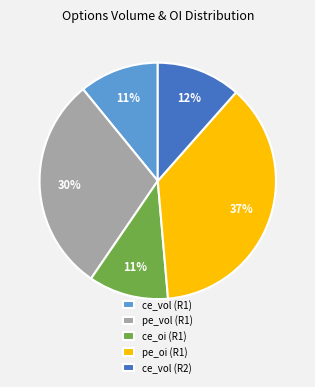

Do ce_vol (R1) and ce_vol (R2) together represent more than half of the pie?

No